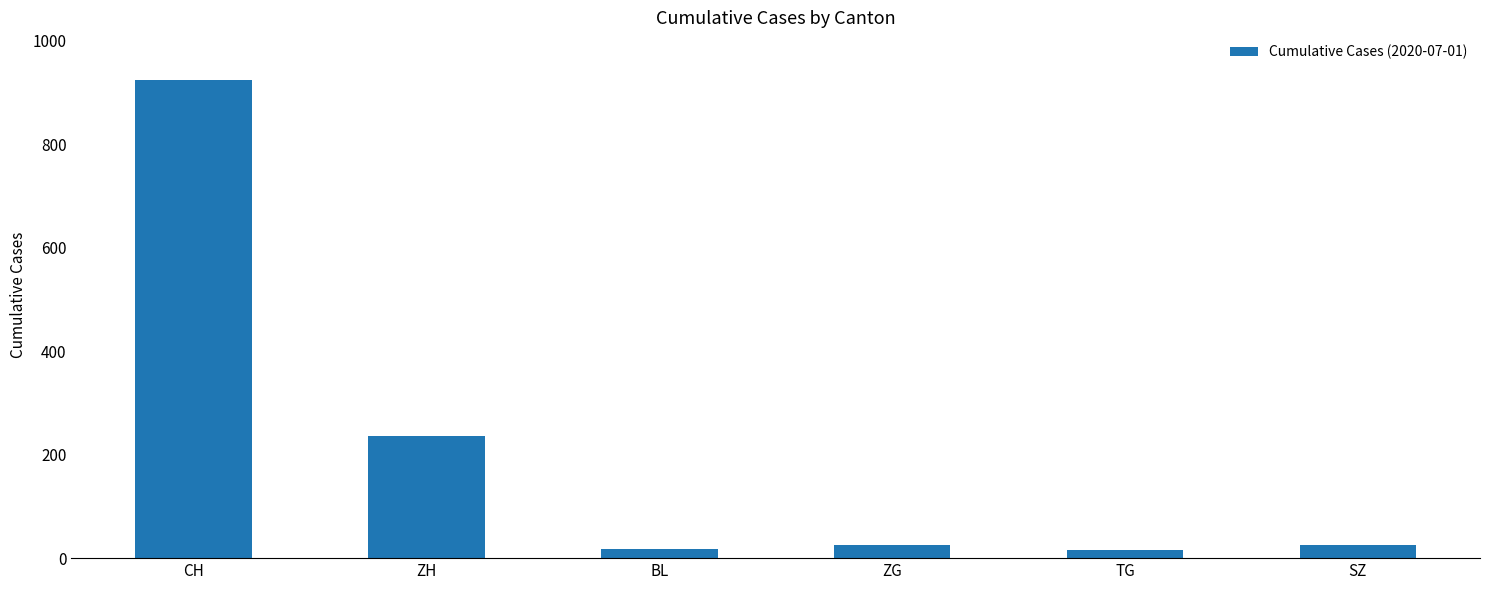

What is the change in value from CH to TG?

-909